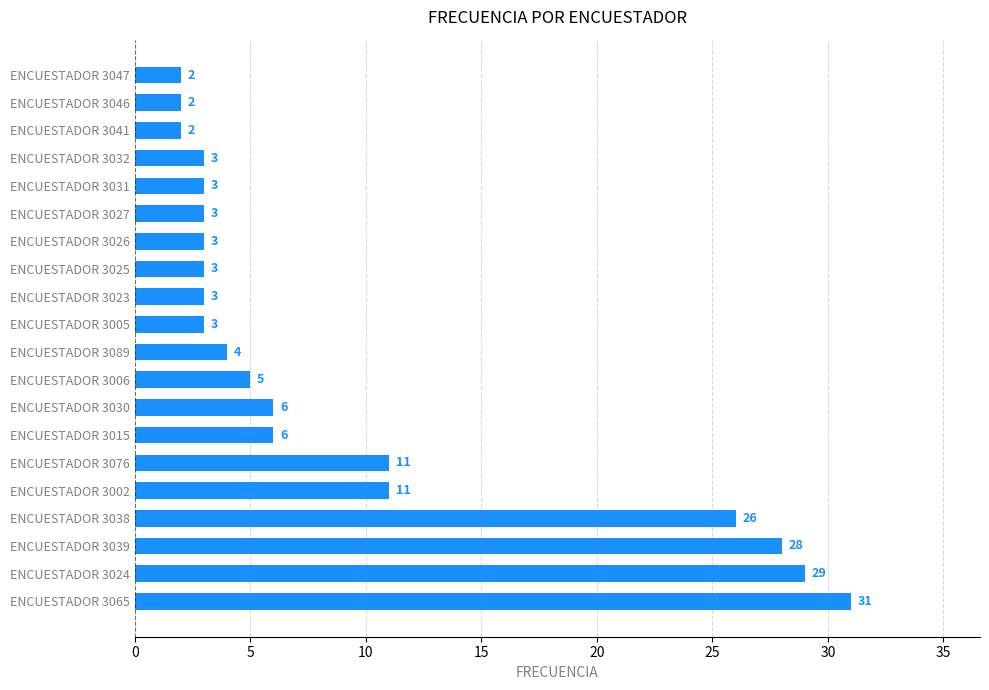

The value at ENCUESTADOR 3006 is 5. True or false?

True